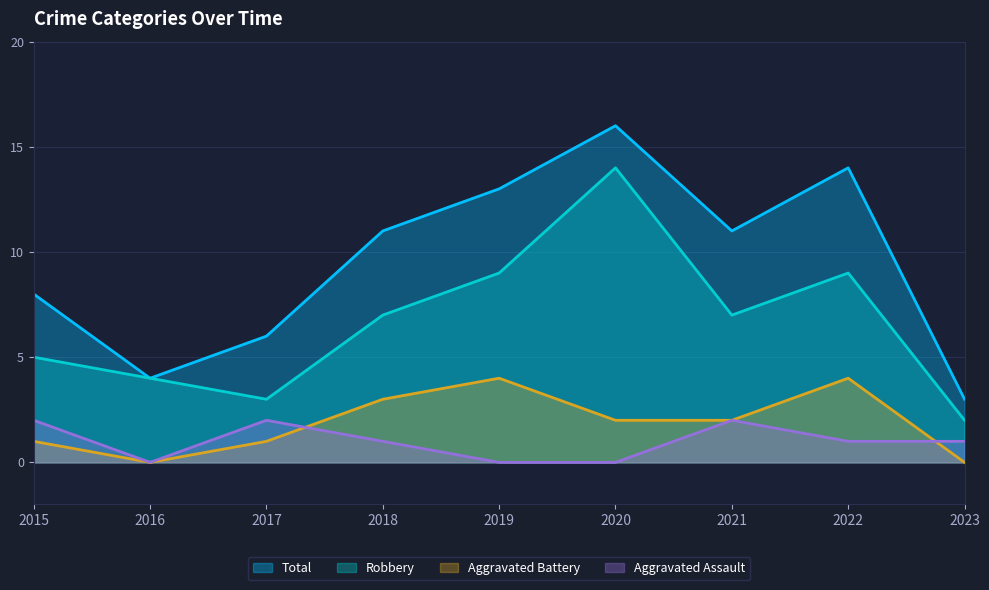

Rank the series at 2017 from highest to lowest value.

Total, Robbery, Aggravated Assault, Aggravated Battery